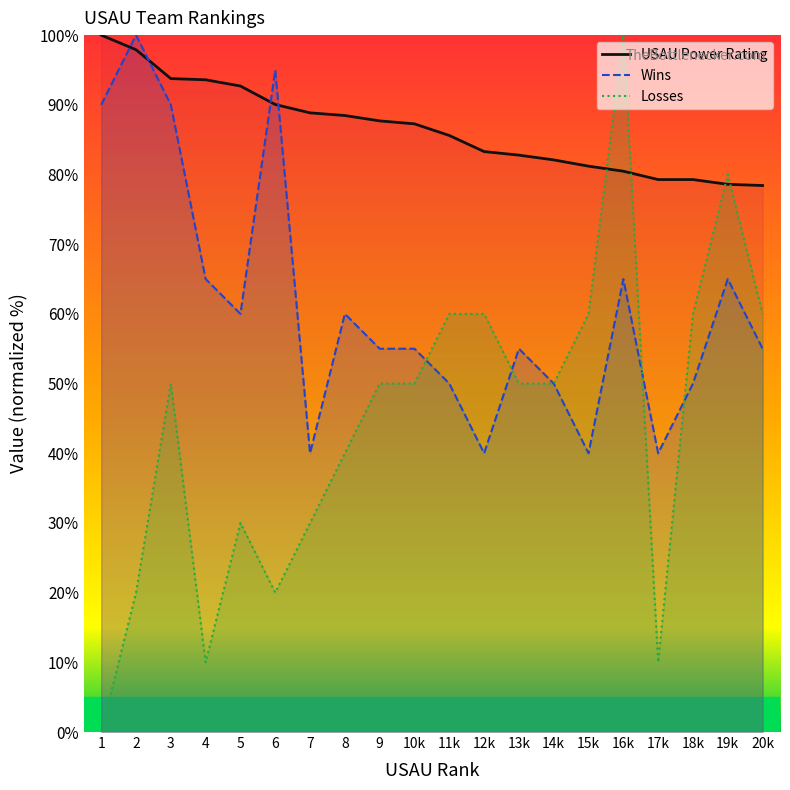

What is the minimum value for Wins?

40.0